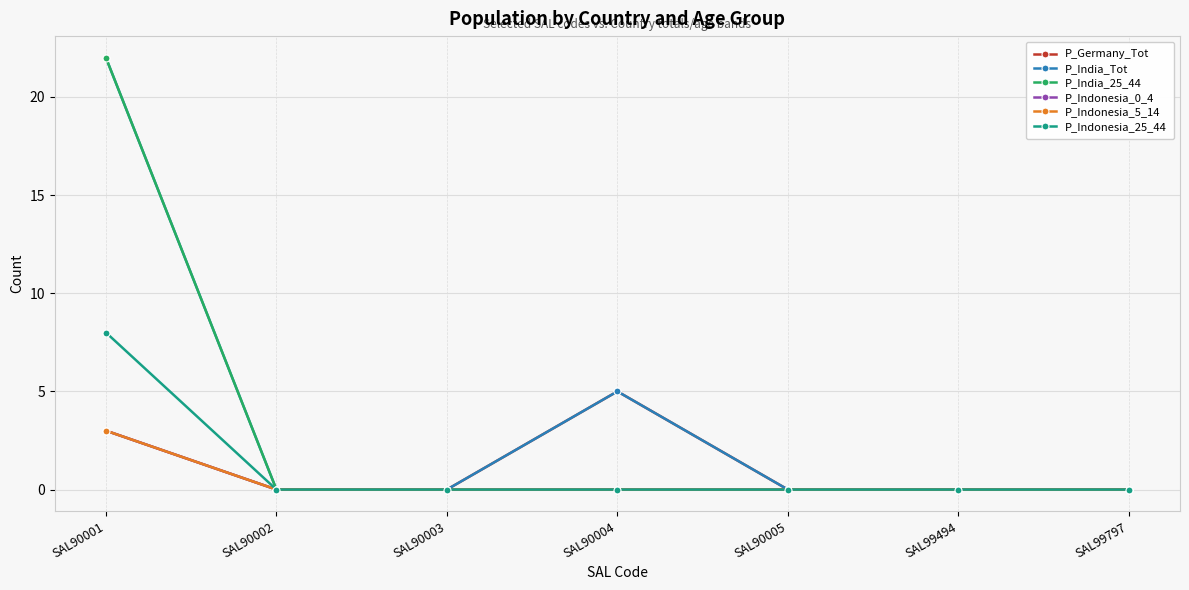

Which series changed the most between SAL90002 and SAL90005?

P_Germany_Tot